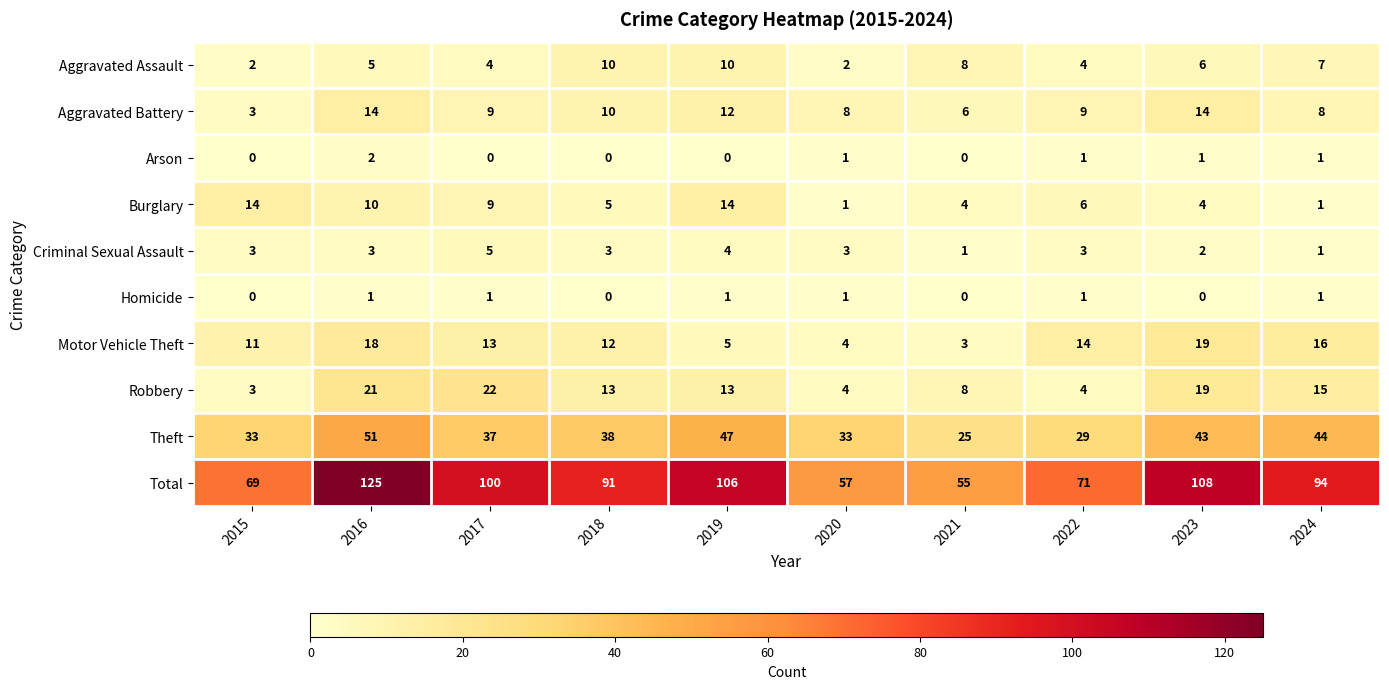

What is the highest value of the Motor Vehicle Theft series?

19